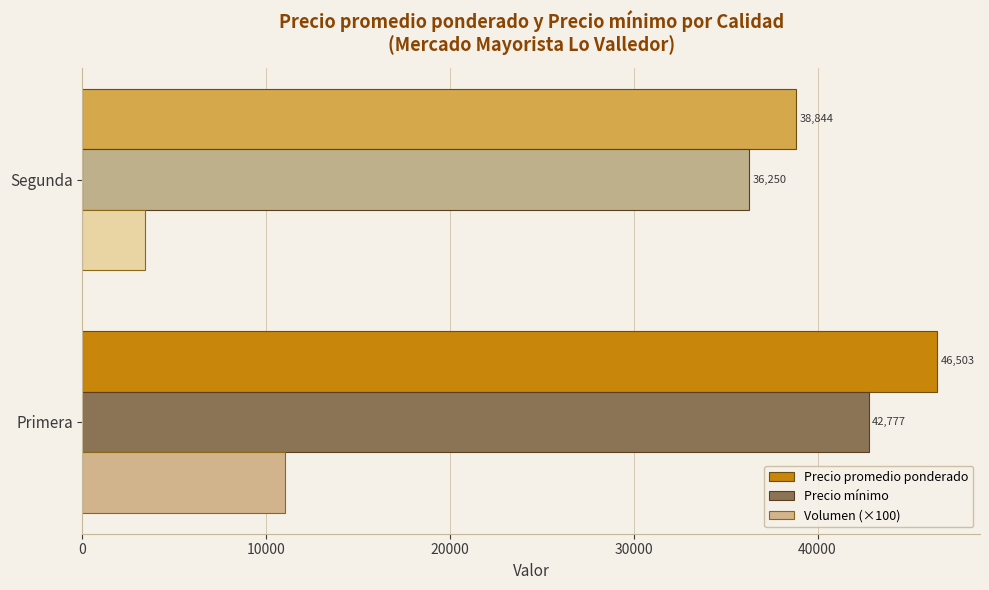

Rank the series by their maximum value, from lowest to highest.

Volumen (×100), Precio mínimo, Precio promedio ponderado